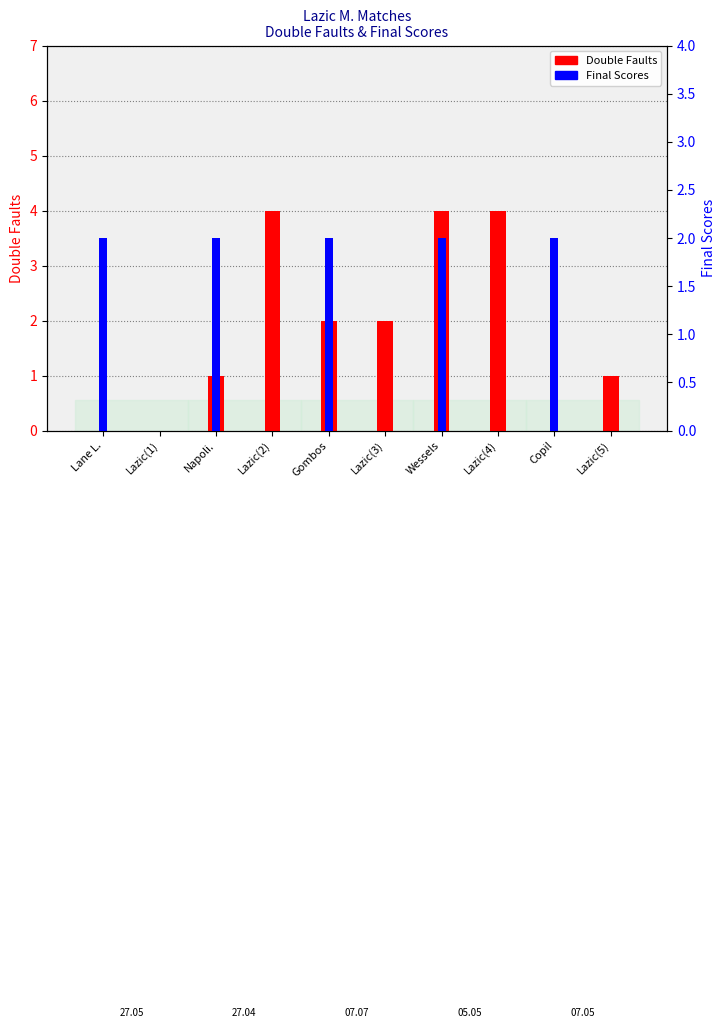

The Final Scores series shows 0 at Lazic(1). True or false?

True